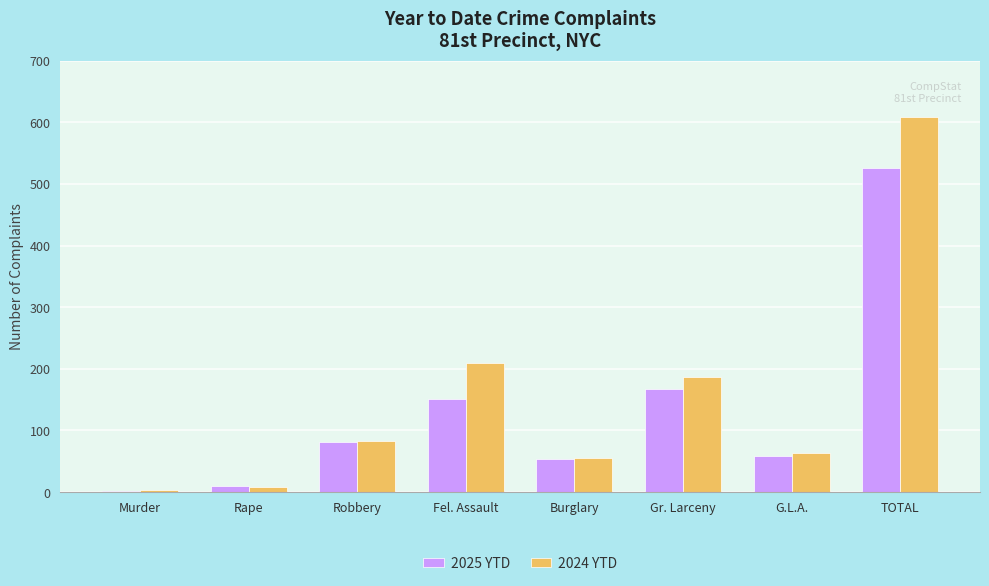

What are all the series names shown in the legend?

2025 YTD, 2024 YTD